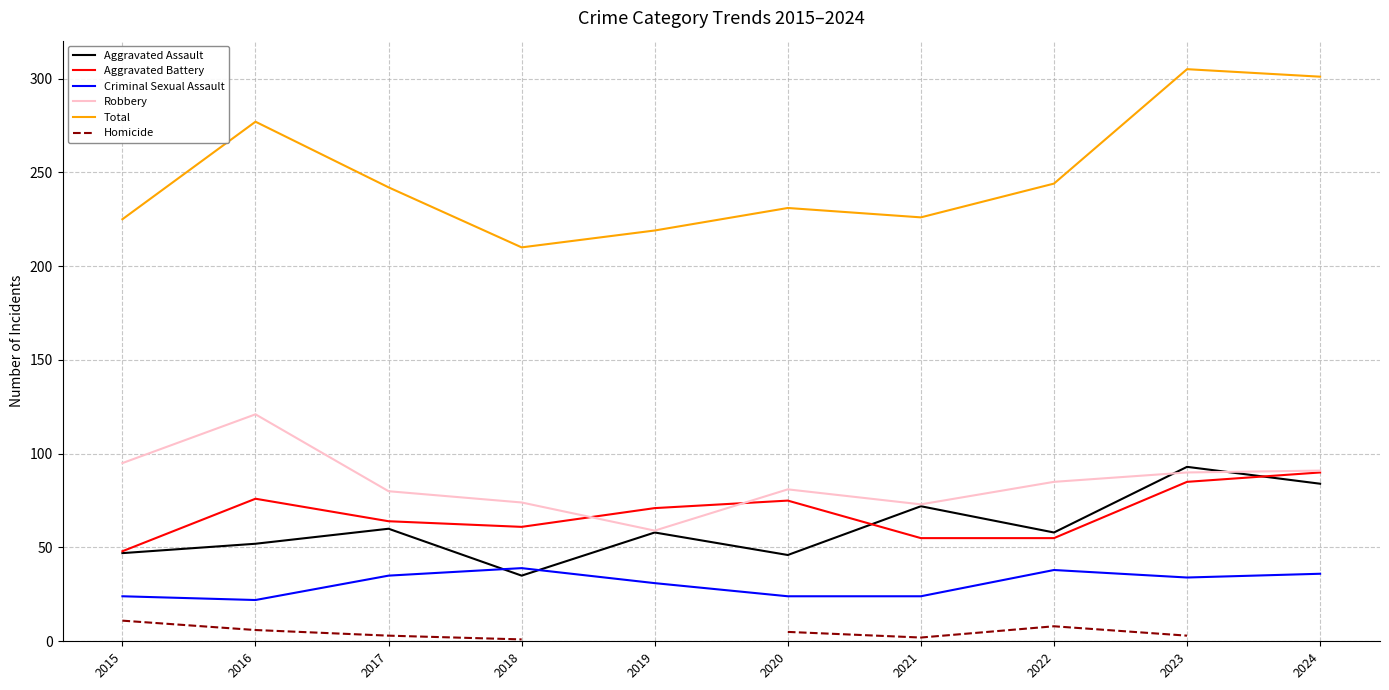

Which series changed the most between 2016 and 2021?

Total